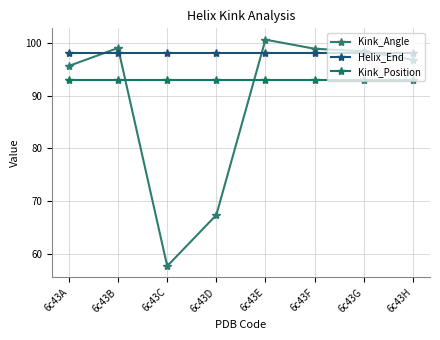

Which series has the widest spread of values?

Kink_Angle